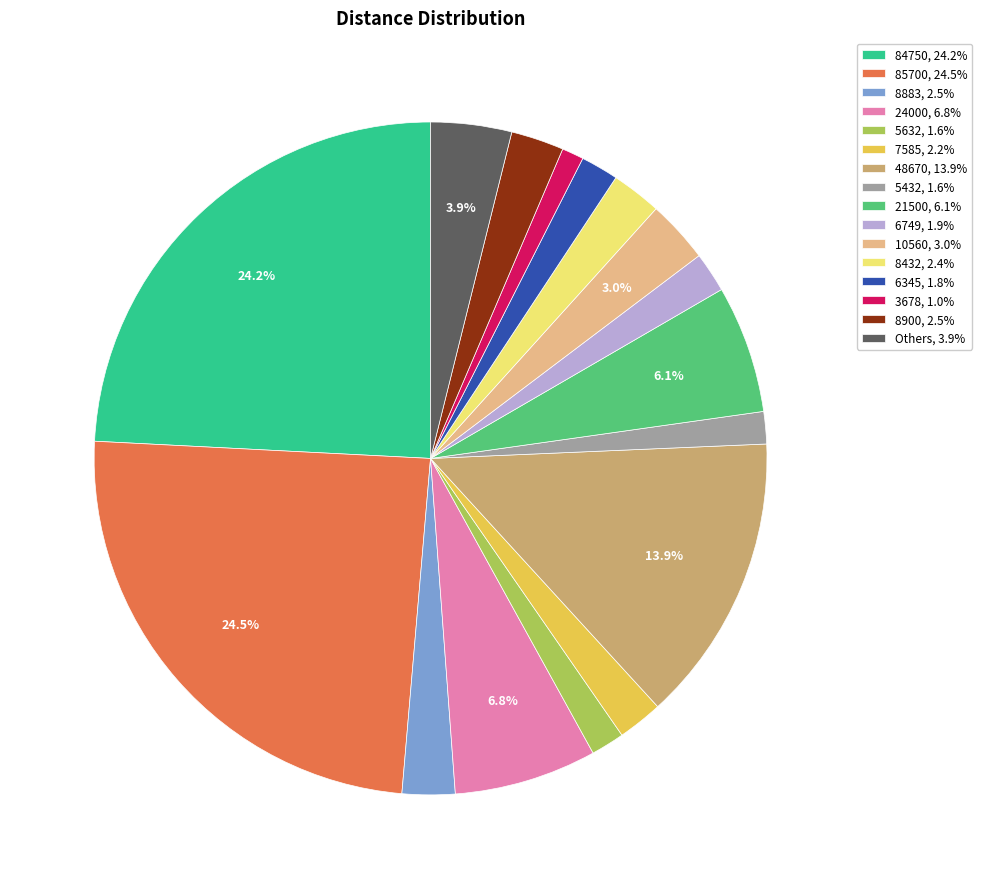

Is there a majority slice in this chart?

No